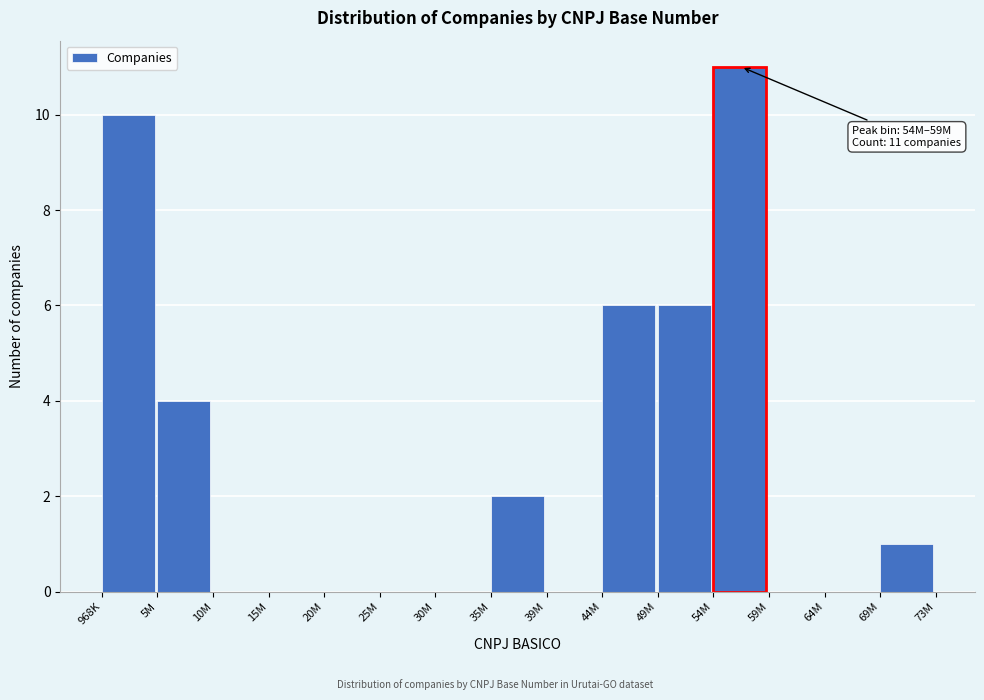

Reading right to left, extract all data points from this chart.

69M=1	64M=0	59M=0	54M=11	49M=6	44M=6	39M=0	35M=2	30M=0	25M=0	20M=0	15M=0	10M=0	5M=4	968K=10